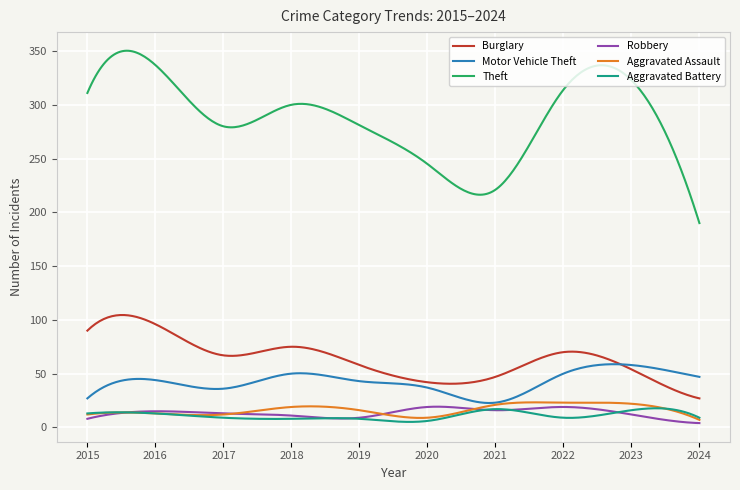

Which series ends up on top after the final intersection of Aggravated Battery and Robbery?

Aggravated Battery